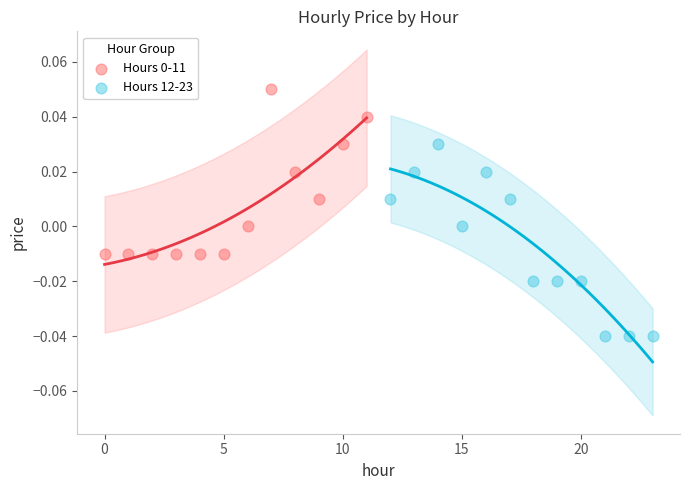

Which series contains the lowest Y value?

Hours 12-23